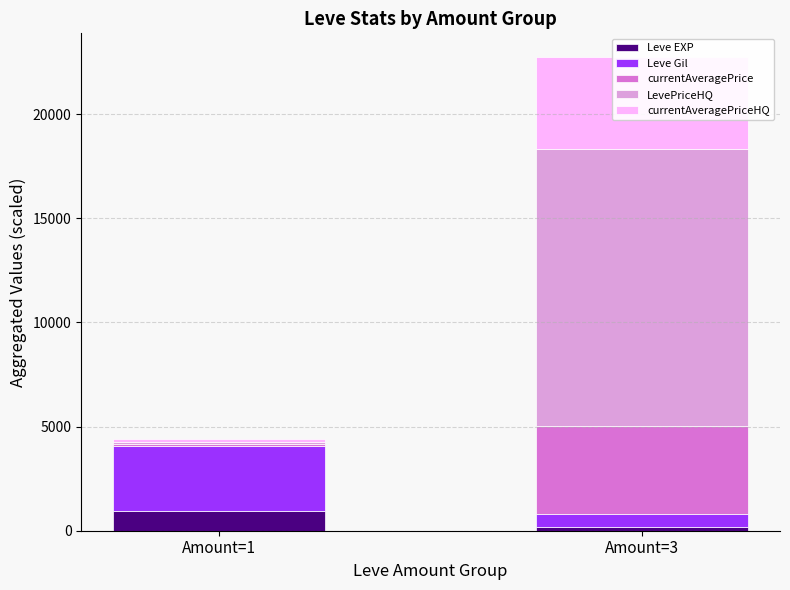

How many groups of bars are there?

2